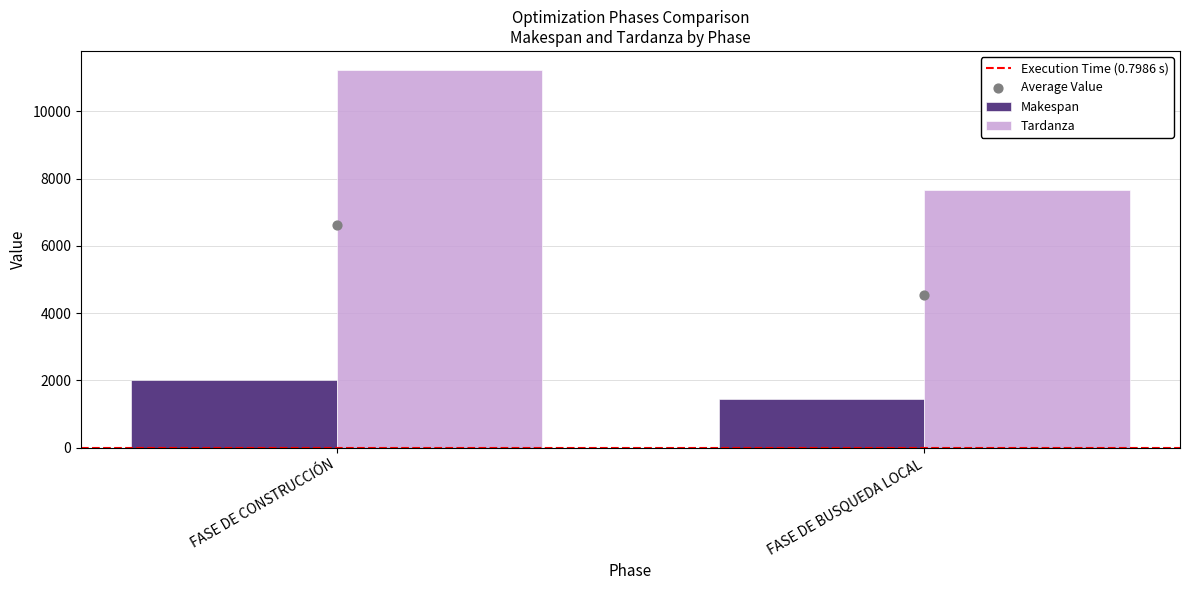

What are all the series names shown in the legend?

Execution Time (0.7986 s), Makespan, Tardanza, Average Value